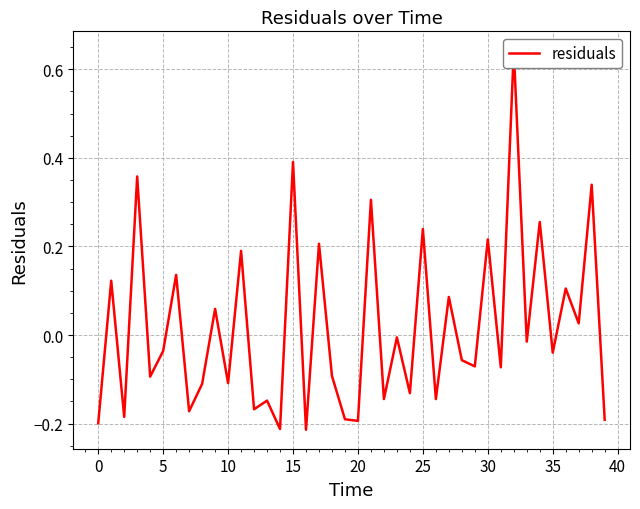

Between 15 and 19, which is larger?

15